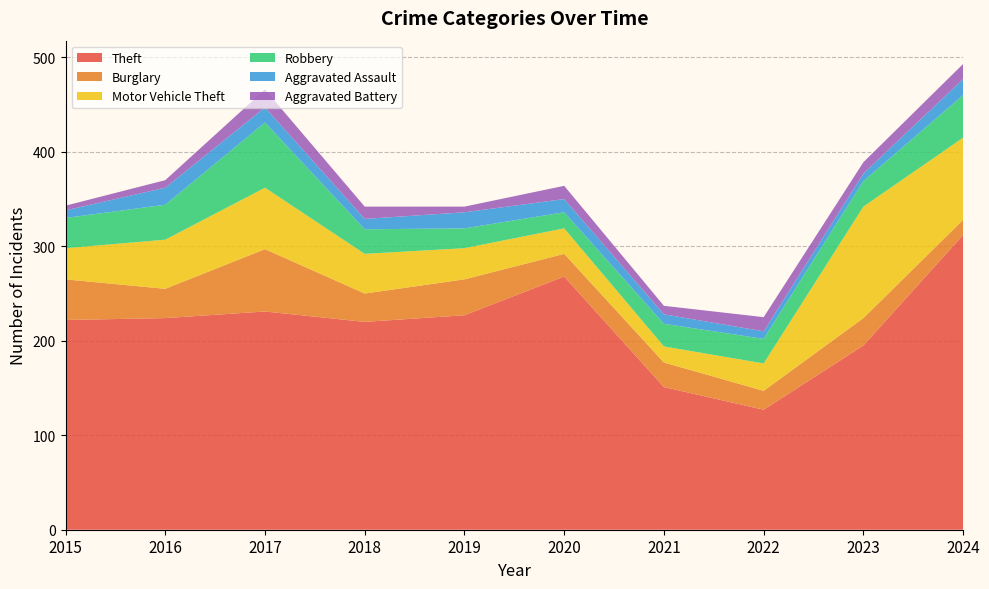

Reading left to right, what are all the values shown in this chart?

Theft: 222	224	231	220	227	268	151	127	195	312
Burglary: 43	31	66	30	38	24	26	20	29	16
Motor Vehicle Theft: 33	52	65	42	33	27	17	29	118	87
Robbery: 32	37	69	26	21	17	24	26	27	45
Aggravated Assault: 8	18	16	11	17	14	10	8	8	17
Aggravated Battery: 5	8	19	13	6	14	9	15	12	16